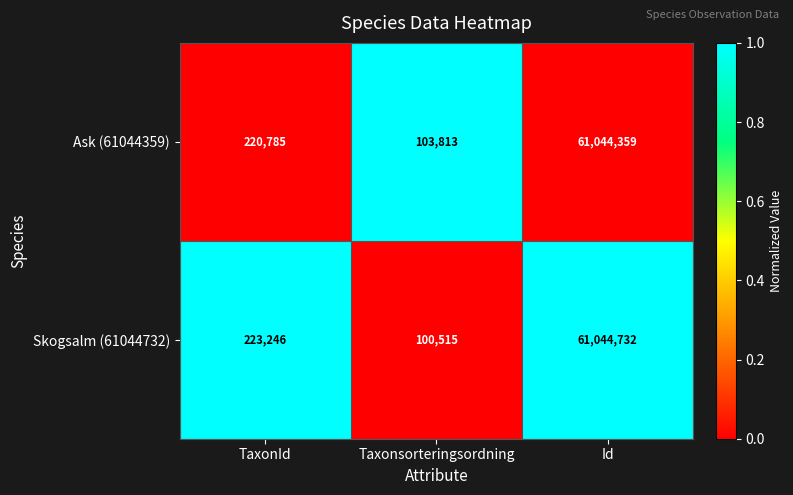

The value of Ask (61044359) at TaxonId is 220785. True or false?

True